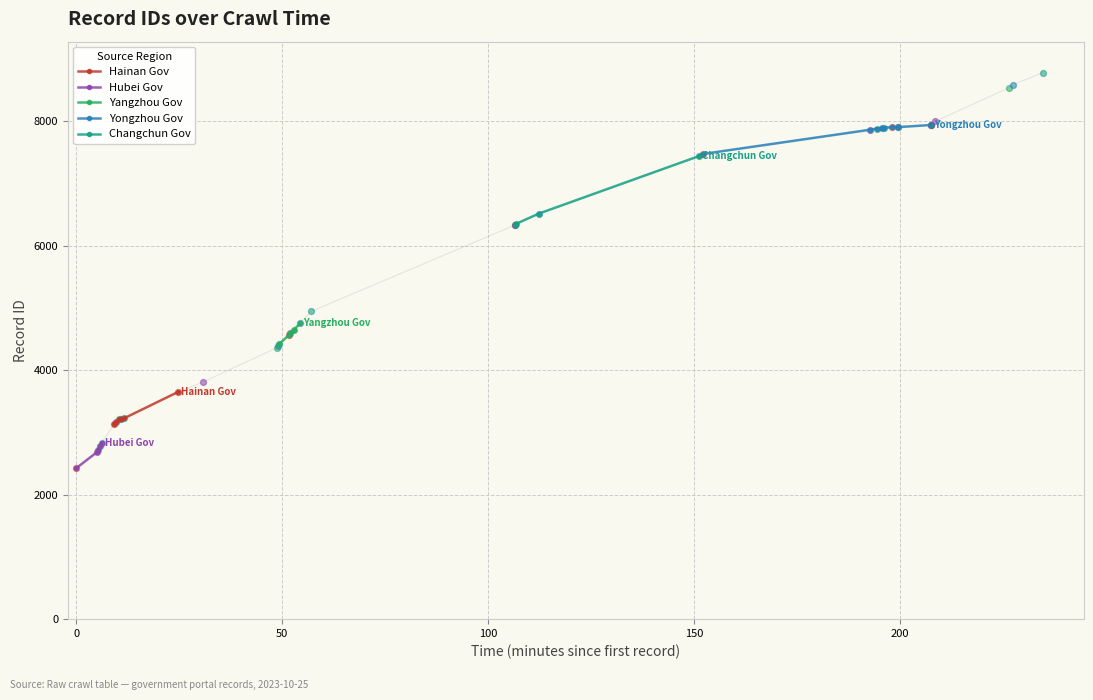

Between 2023-10-25T19:48:19 and 2023-10-25T19:48:16, which is larger?

2023-10-25T19:48:19